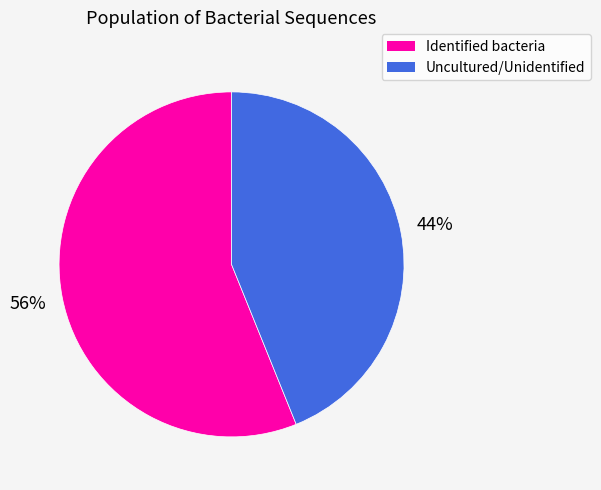

How many slices are in this pie chart?

2